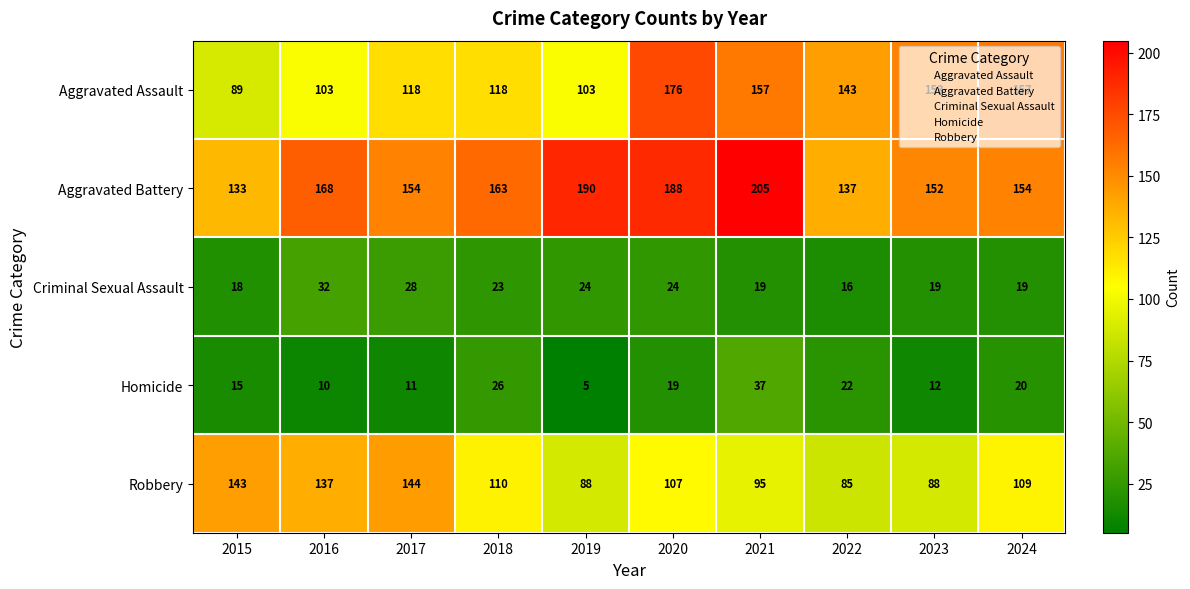

Rank the categories by Homicide value from lowest to highest.

2019, 2016, 2017, 2023, 2015, 2020, 2024, 2022, 2018, 2021